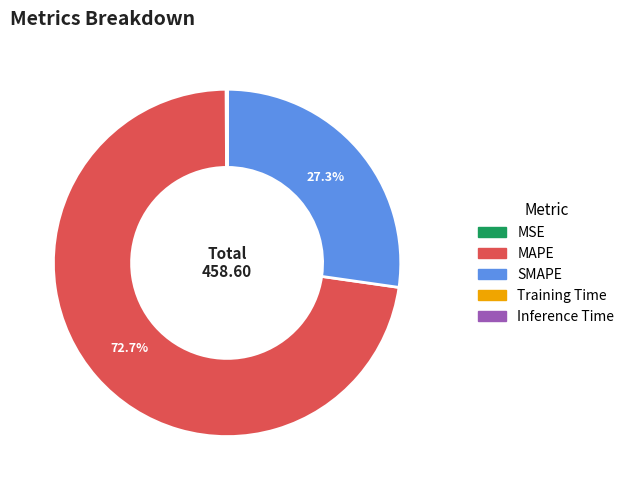

What percentage is NOT represented by SMAPE?

72.7%